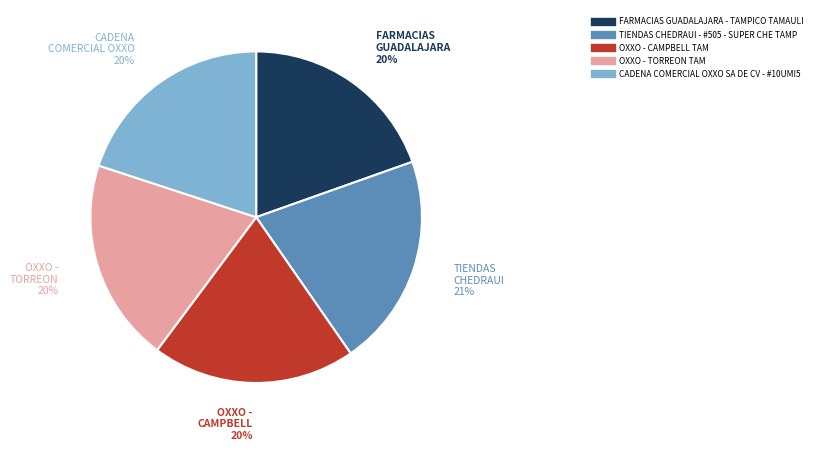

How many segments does this pie chart have?

5